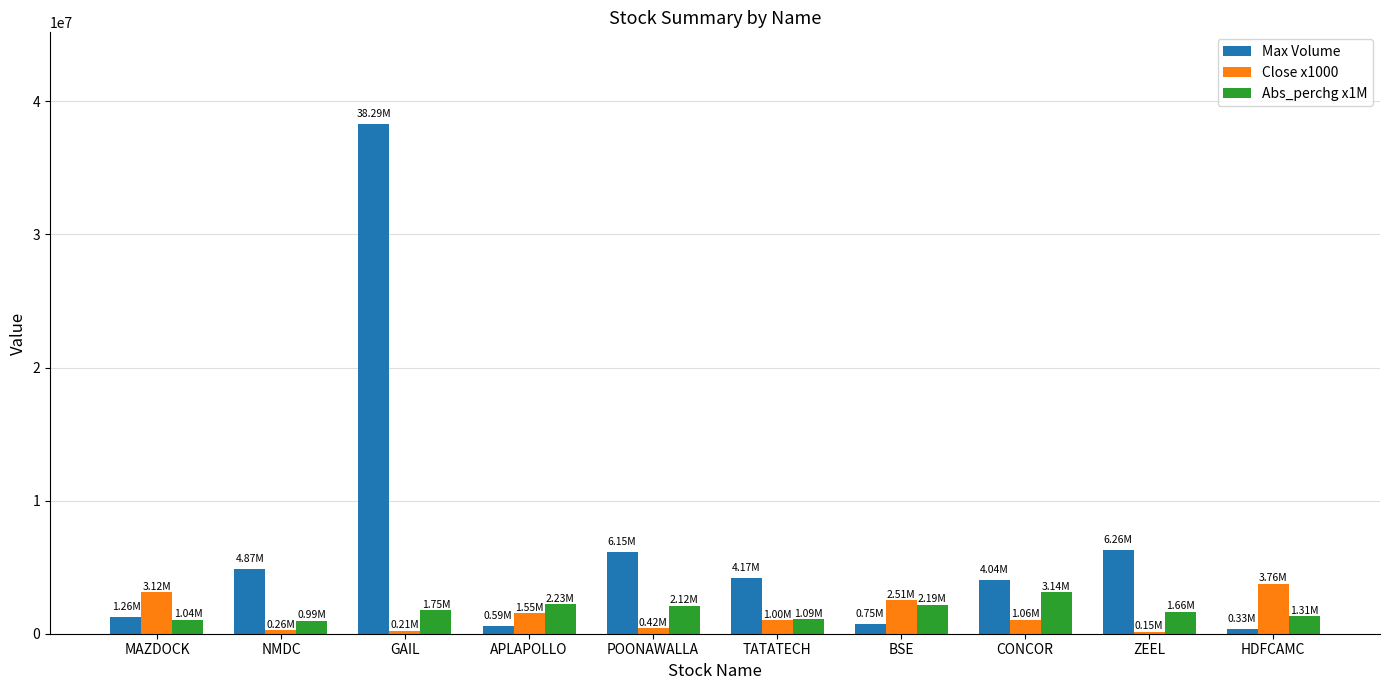

What is the difference between the highest and lowest values at TATATECH?

3165224